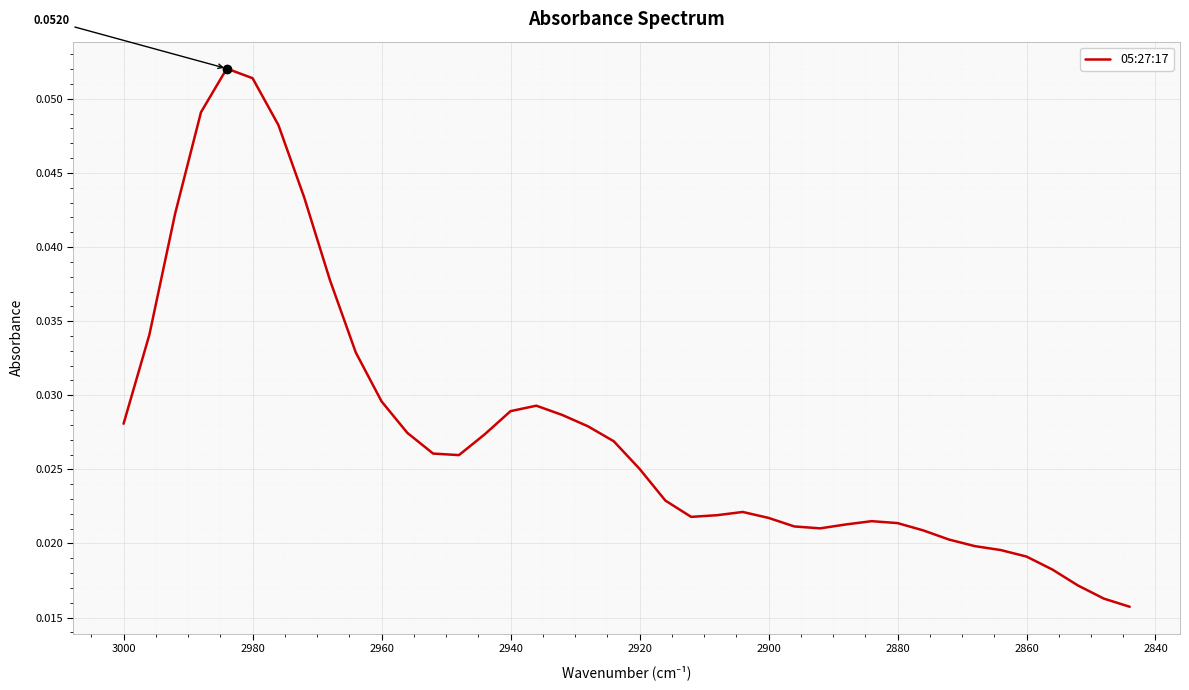

What is the maximum value shown in the chart?

0.1